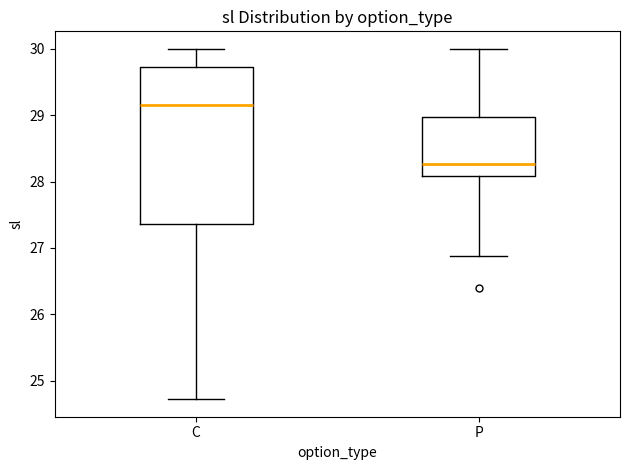

Where does the median line of the box for C sit on the y-axis? The values are not printed on the chart, so give them approximately, as read against the axis.

29.2